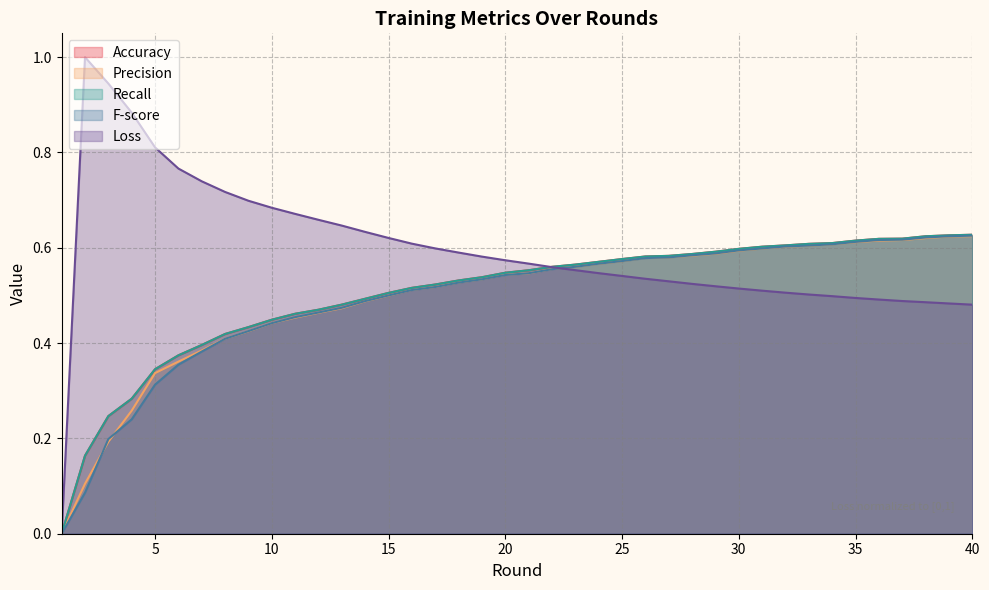

Count the Precision values in the range 0 to 1.

40